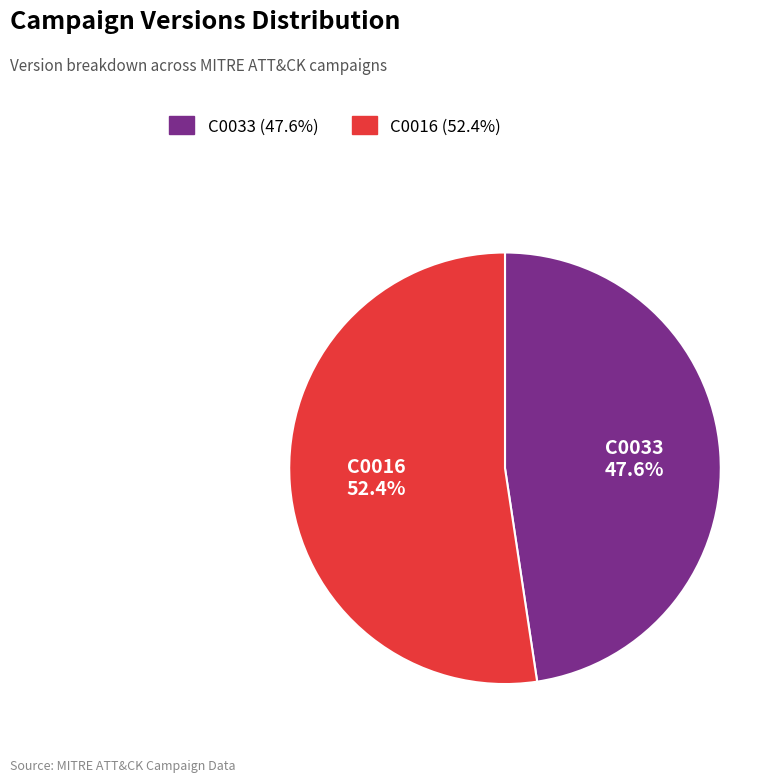

What is the largest slice in the pie chart?

C0016